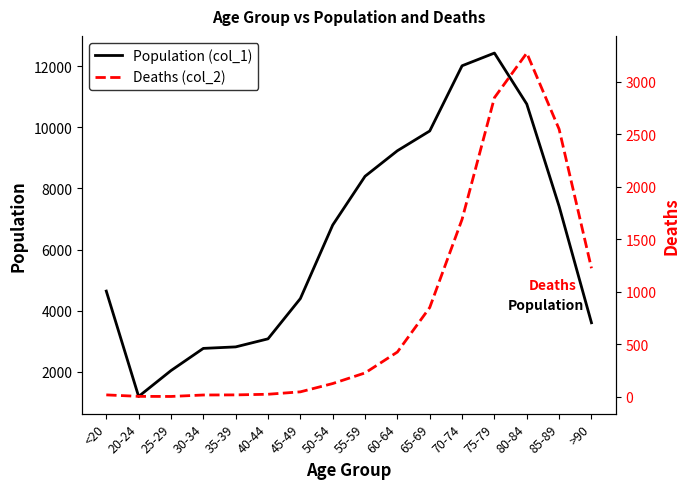

Which series has the largest range (max minus min)?

Population (col_1)